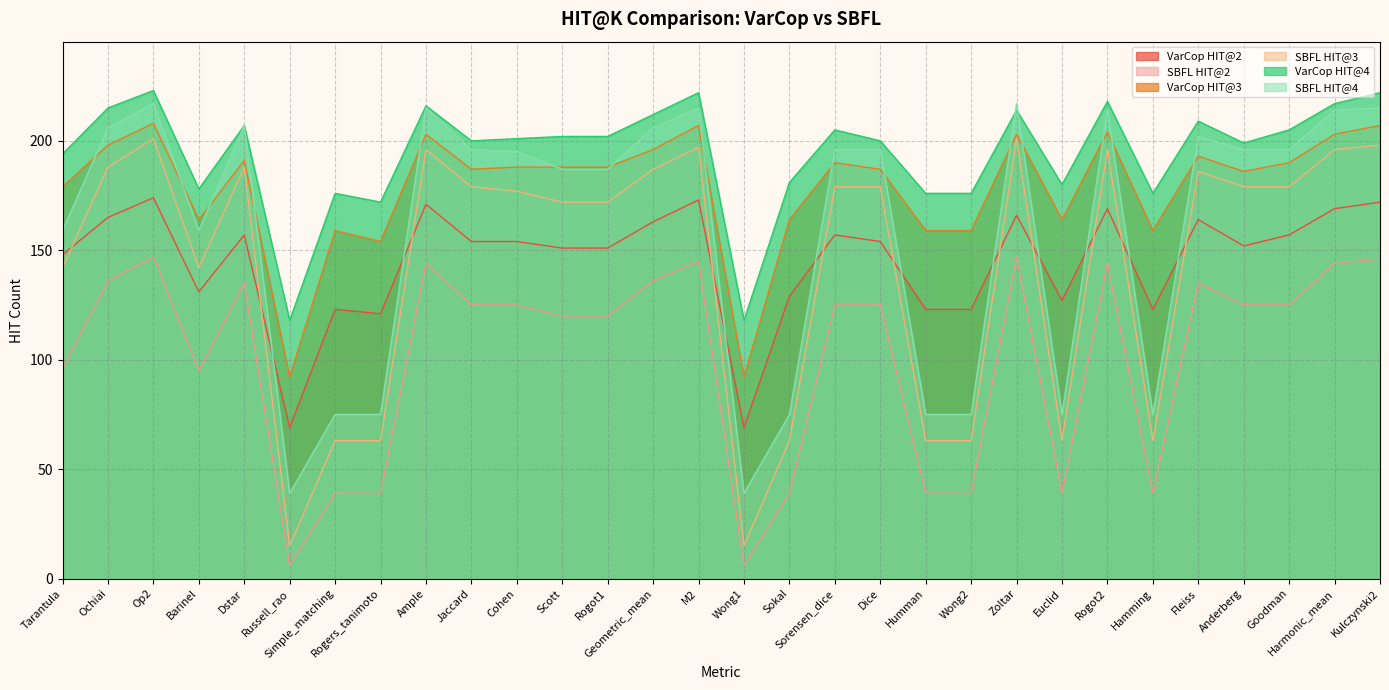

What is the highest value of the SBFL HIT@2 series?

147